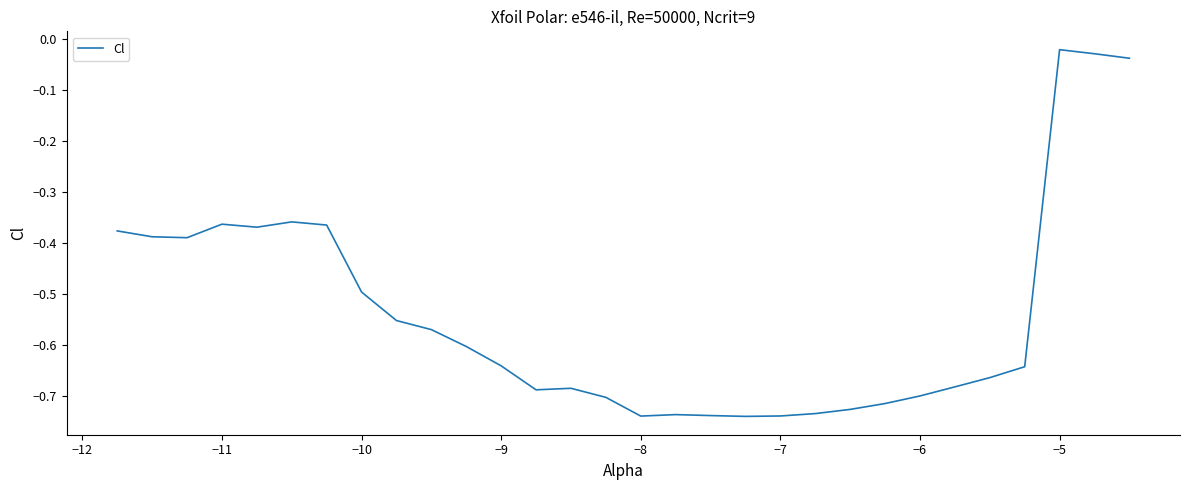

What is the difference between the maximum and minimum values?

0.7